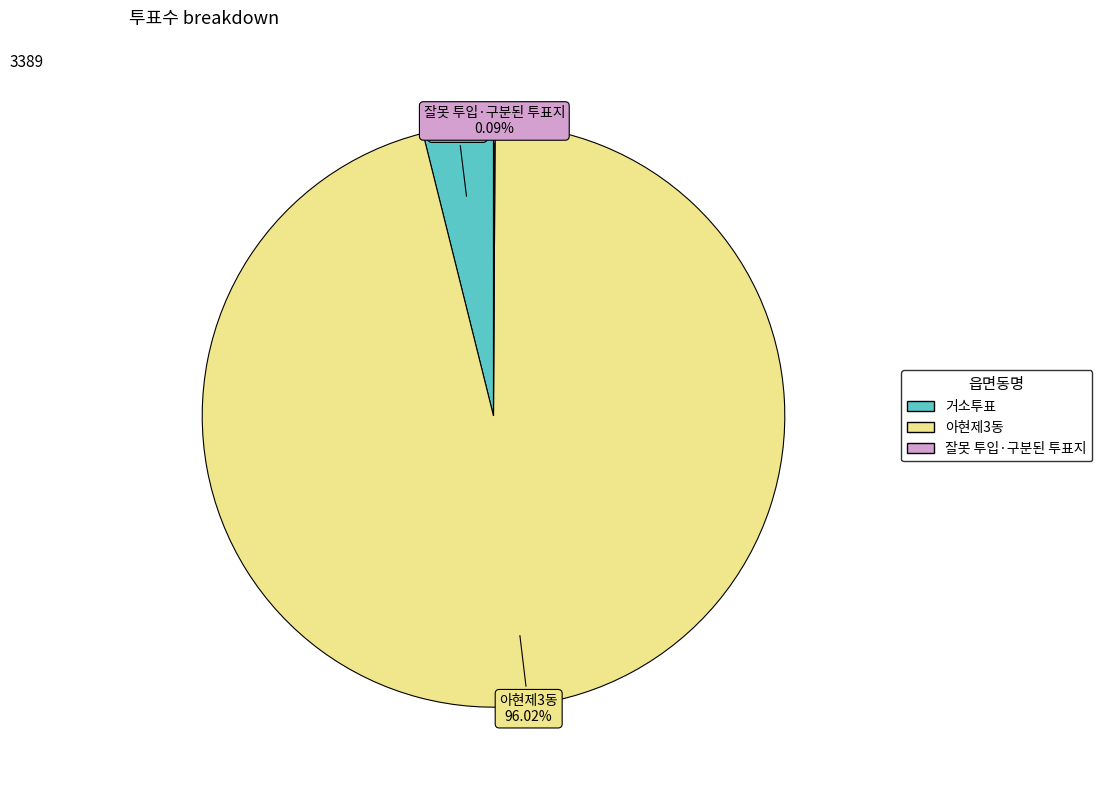

Combined, do 아현제3동 and 거소투표 account for over 50%?

Yes